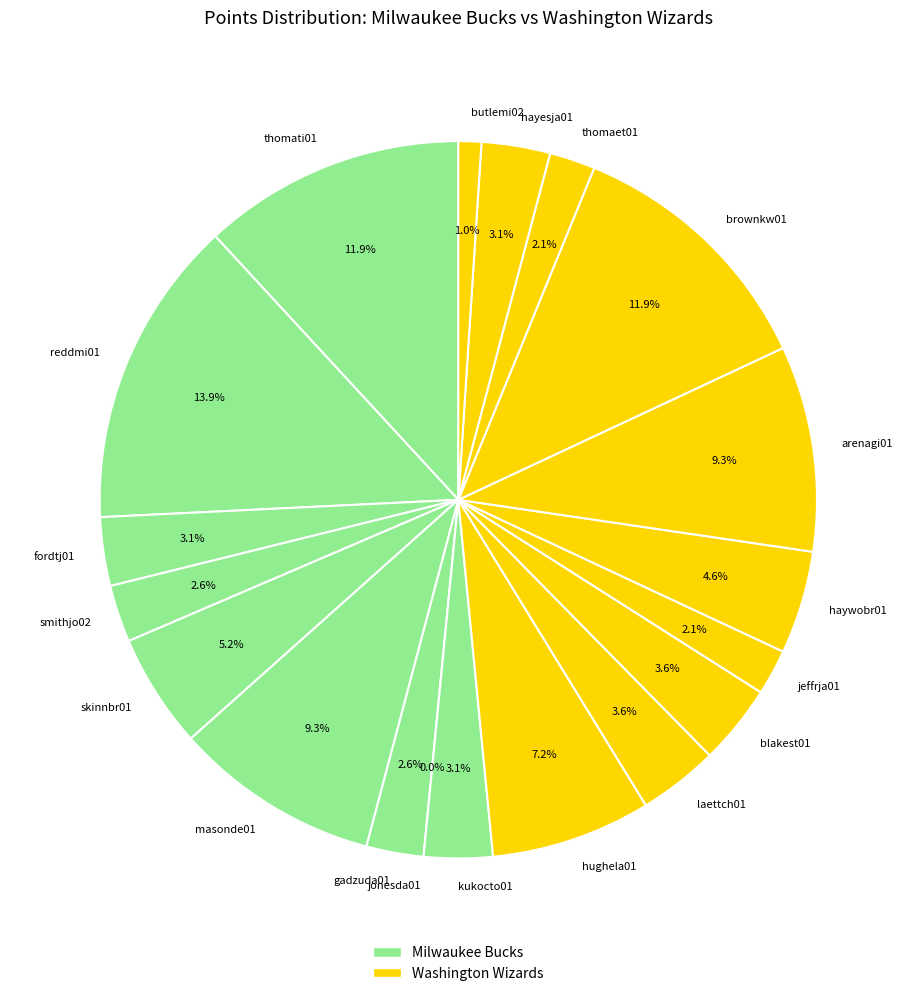

How many segments does this pie chart have?

19